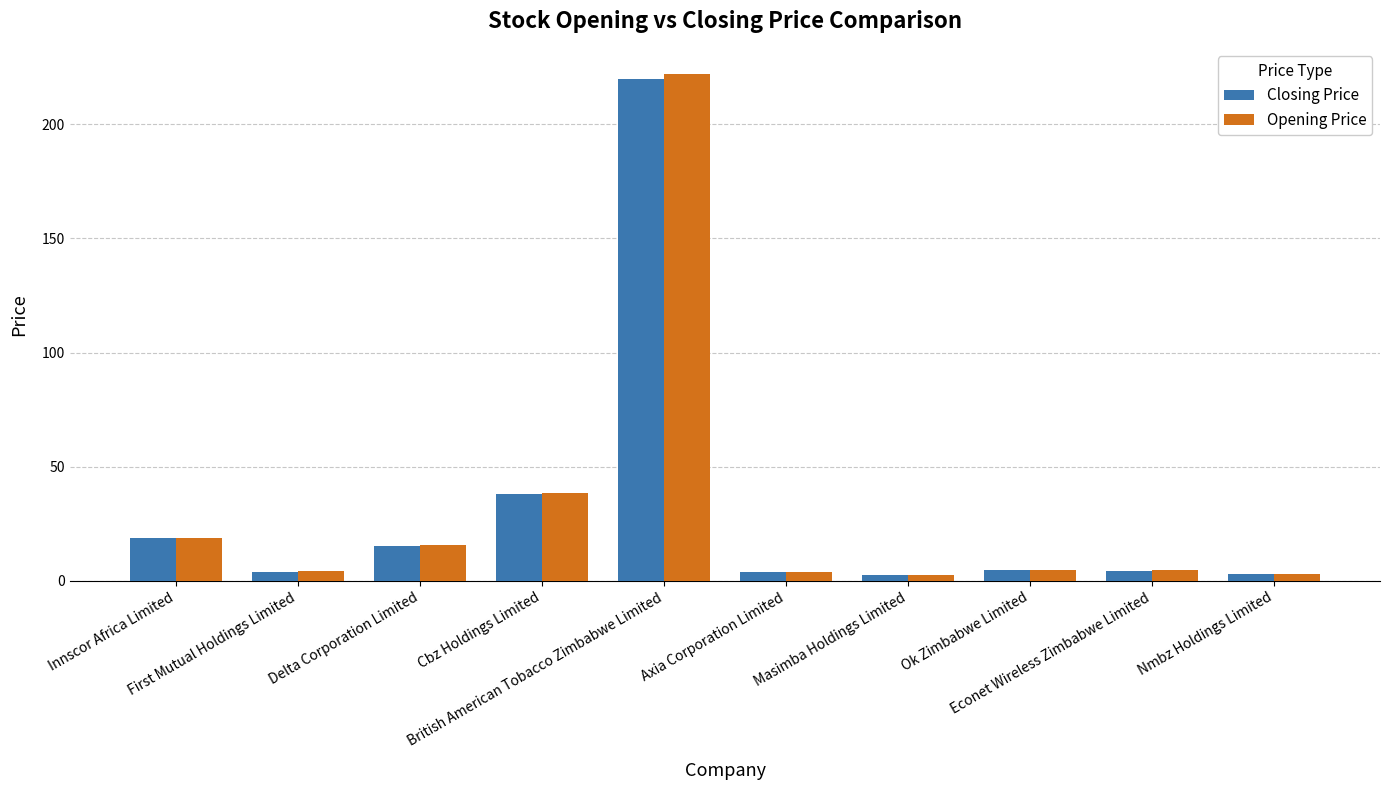

What is the highest value of the Opening Price series?

221.9